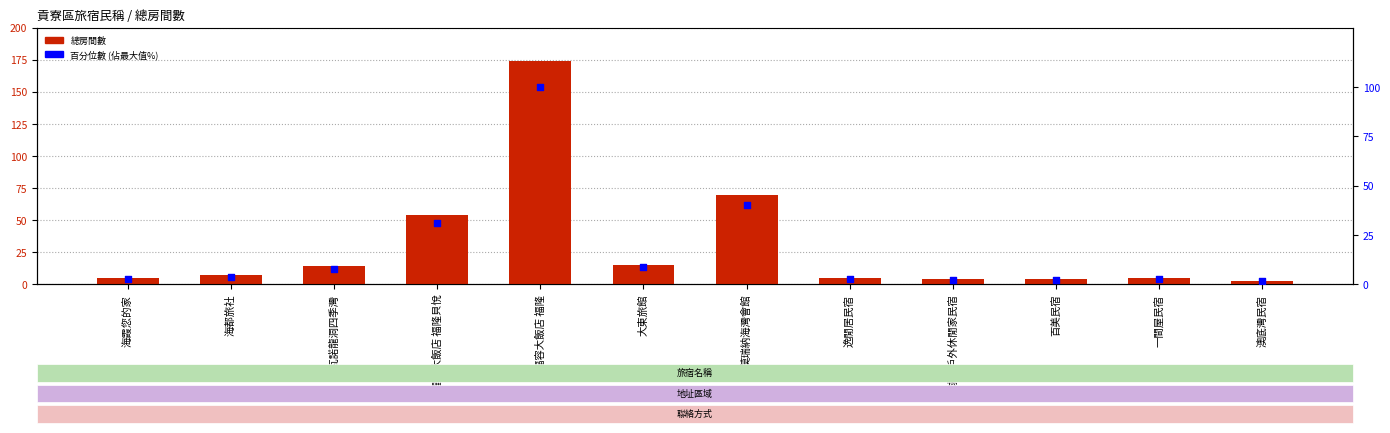

What are all the series names shown in the legend?

總房間數, 百分位數 (佔最大值%)